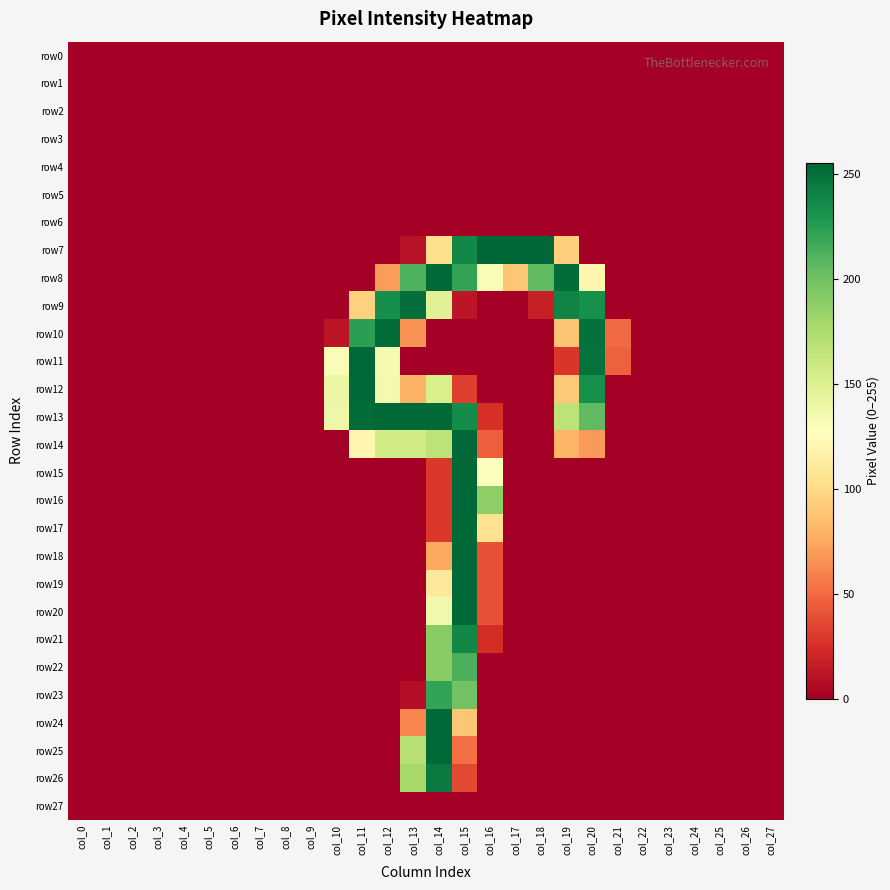

Reading left to right, what are all the values shown in this chart?

row0: col_0=0	col_1=0	col_2=0	col_3=0	col_4=0	col_5=0	col_6=0	col_7=0	col_8=0	col_9=0	col_10=0	col_11=0	col_12=0	col_13=0	col_14=0	col_15=0	col_16=0	col_17=0	col_18=0	col_19=0	col_20=0	col_21=0	col_22=0	col_23=0	col_24=0	col_25=0	col_26=0	col_27=0
row1: col_0=0	col_1=0	col_2=0	col_3=0	col_4=0	col_5=0	col_6=0	col_7=0	col_8=0	col_9=0	col_10=0	col_11=0	col_12=0	col_13=0	col_14=0	col_15=0	col_16=0	col_17=0	col_18=0	col_19=0	col_20=0	col_21=0	col_22=0	col_23=0	col_24=0	col_25=0	col_26=0	col_27=0
row2: col_0=0	col_1=0	col_2=0	col_3=0	col_4=0	col_5=0	col_6=0	col_7=0	col_8=0	col_9=0	col_10=0	col_11=0	col_12=0	col_13=0	col_14=0	col_15=0	col_16=0	col_17=0	col_18=0	col_19=0	col_20=0	col_21=0	col_22=0	col_23=0	col_24=0	col_25=0	col_26=0	col_27=0
row3: col_0=0	col_1=0	col_2=0	col_3=0	col_4=0	col_5=0	col_6=0	col_7=0	col_8=0	col_9=0	col_10=0	col_11=0	col_12=0	col_13=0	col_14=0	col_15=0	col_16=0	col_17=0	col_18=0	col_19=0	col_20=0	col_21=0	col_22=0	col_23=0	col_24=0	col_25=0	col_26=0	col_27=0
row4: col_0=0	col_1=0	col_2=0	col_3=0	col_4=0	col_5=0	col_6=0	col_7=0	col_8=0	col_9=0	col_10=0	col_11=0	col_12=0	col_13=0	col_14=0	col_15=0	col_16=0	col_17=0	col_18=0	col_19=0	col_20=0	col_21=0	col_22=0	col_23=0	col_24=0	col_25=0	col_26=0	col_27=0
row5: col_0=0	col_1=0	col_2=0	col_3=0	col_4=0	col_5=0	col_6=0	col_7=0	col_8=0	col_9=0	col_10=0	col_11=0	col_12=0	col_13=0	col_14=0	col_15=0	col_16=0	col_17=0	col_18=0	col_19=0	col_20=0	col_21=0	col_22=0	col_23=0	col_24=0	col_25=0	col_26=0	col_27=0
row6: col_0=0	col_1=0	col_2=0	col_3=0	col_4=0	col_5=0	col_6=0	col_7=0	col_8=0	col_9=0	col_10=0	col_11=0	col_12=0	col_13=0	col_14=0	col_15=0	col_16=0	col_17=0	col_18=0	col_19=0	col_20=0	col_21=0	col_22=0	col_23=0	col_24=0	col_25=0	col_26=0	col_27=0
row7: col_0=0	col_1=0	col_2=0	col_3=0	col_4=0	col_5=0	col_6=0	col_7=0	col_8=0	col_9=0	col_10=0	col_11=0	col_12=0	col_13=10	col_14=103	col_15=238	col_16=255	col_17=255	col_18=255	col_19=93	col_20=0	col_21=0	col_22=0	col_23=0	col_24=0	col_25=0	col_26=0	col_27=0
row8: col_0=0	col_1=0	col_2=0	col_3=0	col_4=0	col_5=0	col_6=0	col_7=0	col_8=0	col_9=0	col_10=0	col_11=0	col_12=70	col_13=212	col_14=254	col_15=221	col_16=132	col_17=89	col_18=206	col_19=252	col_20=120	col_21=0	col_22=0	col_23=0	col_24=0	col_25=0	col_26=0	col_27=0
row9: col_0=0	col_1=0	col_2=0	col_3=0	col_4=0	col_5=0	col_6=0	col_7=0	col_8=0	col_9=0	col_10=0	col_11=95	col_12=234	col_13=251	col_14=148	col_15=12	col_16=0	col_17=0	col_18=17	col_19=240	col_20=233	col_21=0	col_22=0	col_23=0	col_24=0	col_25=0	col_26=0	col_27=0
row10: col_0=0	col_1=0	col_2=0	col_3=0	col_4=0	col_5=0	col_6=0	col_7=0	col_8=0	col_9=0	col_10=12	col_11=224	col_12=252	col_13=66	col_14=0	col_15=0	col_16=0	col_17=0	col_18=0	col_19=88	col_20=250	col_21=50	col_22=0	col_23=0	col_24=0	col_25=0	col_26=0	col_27=0
row11: col_0=0	col_1=0	col_2=0	col_3=0	col_4=0	col_5=0	col_6=0	col_7=0	col_8=0	col_9=0	col_10=131	col_11=254	col_12=134	col_13=0	col_14=0	col_15=0	col_16=0	col_17=0	col_18=0	col_19=28	col_20=249	col_21=46	col_22=0	col_23=0	col_24=0	col_25=0	col_26=0	col_27=0
row12: col_0=0	col_1=0	col_2=0	col_3=0	col_4=0	col_5=0	col_6=0	col_7=0	col_8=0	col_9=0	col_10=141	col_11=254	col_12=135	col_13=79	col_14=153	col_15=32	col_16=0	col_17=0	col_18=0	col_19=90	col_20=233	col_21=0	col_22=0	col_23=0	col_24=0	col_25=0	col_26=0	col_27=0
row13: col_0=0	col_1=0	col_2=0	col_3=0	col_4=0	col_5=0	col_6=0	col_7=0	col_8=0	col_9=0	col_10=139	col_11=253	col_12=254	col_13=254	col_14=254	col_15=235	col_16=26	col_17=0	col_18=0	col_19=167	col_20=206	col_21=0	col_22=0	col_23=0	col_24=0	col_25=0	col_26=0	col_27=0
row14: col_0=0	col_1=0	col_2=0	col_3=0	col_4=0	col_5=0	col_6=0	col_7=0	col_8=0	col_9=0	col_10=0	col_11=120	col_12=157	col_13=157	col_14=167	col_15=254	col_16=45	col_17=0	col_18=0	col_19=80	col_20=69	col_21=0	col_22=0	col_23=0	col_24=0	col_25=0	col_26=0	col_27=0
row15: col_0=0	col_1=0	col_2=0	col_3=0	col_4=0	col_5=0	col_6=0	col_7=0	col_8=0	col_9=0	col_10=0	col_11=0	col_12=0	col_13=0	col_14=29	col_15=254	col_16=129	col_17=0	col_18=0	col_19=0	col_20=0	col_21=0	col_22=0	col_23=0	col_24=0	col_25=0	col_26=0	col_27=0
row16: col_0=0	col_1=0	col_2=0	col_3=0	col_4=0	col_5=0	col_6=0	col_7=0	col_8=0	col_9=0	col_10=0	col_11=0	col_12=0	col_13=0	col_14=29	col_15=254	col_16=188	col_17=0	col_18=0	col_19=0	col_20=0	col_21=0	col_22=0	col_23=0	col_24=0	col_25=0	col_26=0	col_27=0
row17: col_0=0	col_1=0	col_2=0	col_3=0	col_4=0	col_5=0	col_6=0	col_7=0	col_8=0	col_9=0	col_10=0	col_11=0	col_12=0	col_13=0	col_14=29	col_15=254	col_16=104	col_17=0	col_18=0	col_19=0	col_20=0	col_21=0	col_22=0	col_23=0	col_24=0	col_25=0	col_26=0	col_27=0
row18: col_0=0	col_1=0	col_2=0	col_3=0	col_4=0	col_5=0	col_6=0	col_7=0	col_8=0	col_9=0	col_10=0	col_11=0	col_12=0	col_13=0	col_14=75	col_15=254	col_16=40	col_17=0	col_18=0	col_19=0	col_20=0	col_21=0	col_22=0	col_23=0	col_24=0	col_25=0	col_26=0	col_27=0
row19: col_0=0	col_1=0	col_2=0	col_3=0	col_4=0	col_5=0	col_6=0	col_7=0	col_8=0	col_9=0	col_10=0	col_11=0	col_12=0	col_13=0	col_14=110	col_15=254	col_16=40	col_17=0	col_18=0	col_19=0	col_20=0	col_21=0	col_22=0	col_23=0	col_24=0	col_25=0	col_26=0	col_27=0
row20: col_0=0	col_1=0	col_2=0	col_3=0	col_4=0	col_5=0	col_6=0	col_7=0	col_8=0	col_9=0	col_10=0	col_11=0	col_12=0	col_13=0	col_14=137	col_15=254	col_16=40	col_17=0	col_18=0	col_19=0	col_20=0	col_21=0	col_22=0	col_23=0	col_24=0	col_25=0	col_26=0	col_27=0
row21: col_0=0	col_1=0	col_2=0	col_3=0	col_4=0	col_5=0	col_6=0	col_7=0	col_8=0	col_9=0	col_10=0	col_11=0	col_12=0	col_13=0	col_14=190	col_15=238	col_16=24	col_17=0	col_18=0	col_19=0	col_20=0	col_21=0	col_22=0	col_23=0	col_24=0	col_25=0	col_26=0	col_27=0
row22: col_0=0	col_1=0	col_2=0	col_3=0	col_4=0	col_5=0	col_6=0	col_7=0	col_8=0	col_9=0	col_10=0	col_11=0	col_12=0	col_13=0	col_14=190	col_15=213	col_16=0	col_17=0	col_18=0	col_19=0	col_20=0	col_21=0	col_22=0	col_23=0	col_24=0	col_25=0	col_26=0	col_27=0
row23: col_0=0	col_1=0	col_2=0	col_3=0	col_4=0	col_5=0	col_6=0	col_7=0	col_8=0	col_9=0	col_10=0	col_11=0	col_12=0	col_13=8	col_14=221	col_15=199	col_16=0	col_17=0	col_18=0	col_19=0	col_20=0	col_21=0	col_22=0	col_23=0	col_24=0	col_25=0	col_26=0	col_27=0
row24: col_0=0	col_1=0	col_2=0	col_3=0	col_4=0	col_5=0	col_6=0	col_7=0	col_8=0	col_9=0	col_10=0	col_11=0	col_12=0	col_13=61	col_14=254	col_15=89	col_16=0	col_17=0	col_18=0	col_19=0	col_20=0	col_21=0	col_22=0	col_23=0	col_24=0	col_25=0	col_26=0	col_27=0
row25: col_0=0	col_1=0	col_2=0	col_3=0	col_4=0	col_5=0	col_6=0	col_7=0	col_8=0	col_9=0	col_10=0	col_11=0	col_12=0	col_13=170	col_14=254	col_15=52	col_16=0	col_17=0	col_18=0	col_19=0	col_20=0	col_21=0	col_22=0	col_23=0	col_24=0	col_25=0	col_26=0	col_27=0
row26: col_0=0	col_1=0	col_2=0	col_3=0	col_4=0	col_5=0	col_6=0	col_7=0	col_8=0	col_9=0	col_10=0	col_11=0	col_12=0	col_13=178	col_14=245	col_15=36	col_16=0	col_17=0	col_18=0	col_19=0	col_20=0	col_21=0	col_22=0	col_23=0	col_24=0	col_25=0	col_26=0	col_27=0
row27: col_0=0	col_1=0	col_2=0	col_3=0	col_4=0	col_5=0	col_6=0	col_7=0	col_8=0	col_9=0	col_10=0	col_11=0	col_12=0	col_13=0	col_14=0	col_15=0	col_16=0	col_17=0	col_18=0	col_19=0	col_20=0	col_21=0	col_22=0	col_23=0	col_24=0	col_25=0	col_26=0	col_27=0